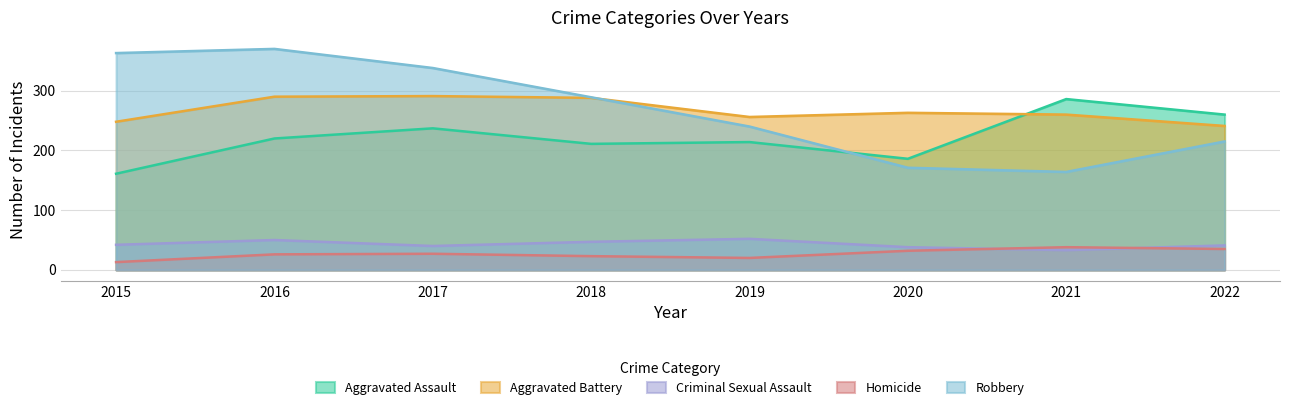

Reading left to right, list all the values displayed in this chart.

Aggravated Assault: 161	220	237	211	214	186	286	260
Aggravated Battery: 248	290	291	288	256	263	260	241
Criminal Sexual Assault: 42	50	40	47	52	38	33	41
Homicide: 13	26	27	23	20	32	38	35
Robbery: 363	370	338	289	240	171	164	215